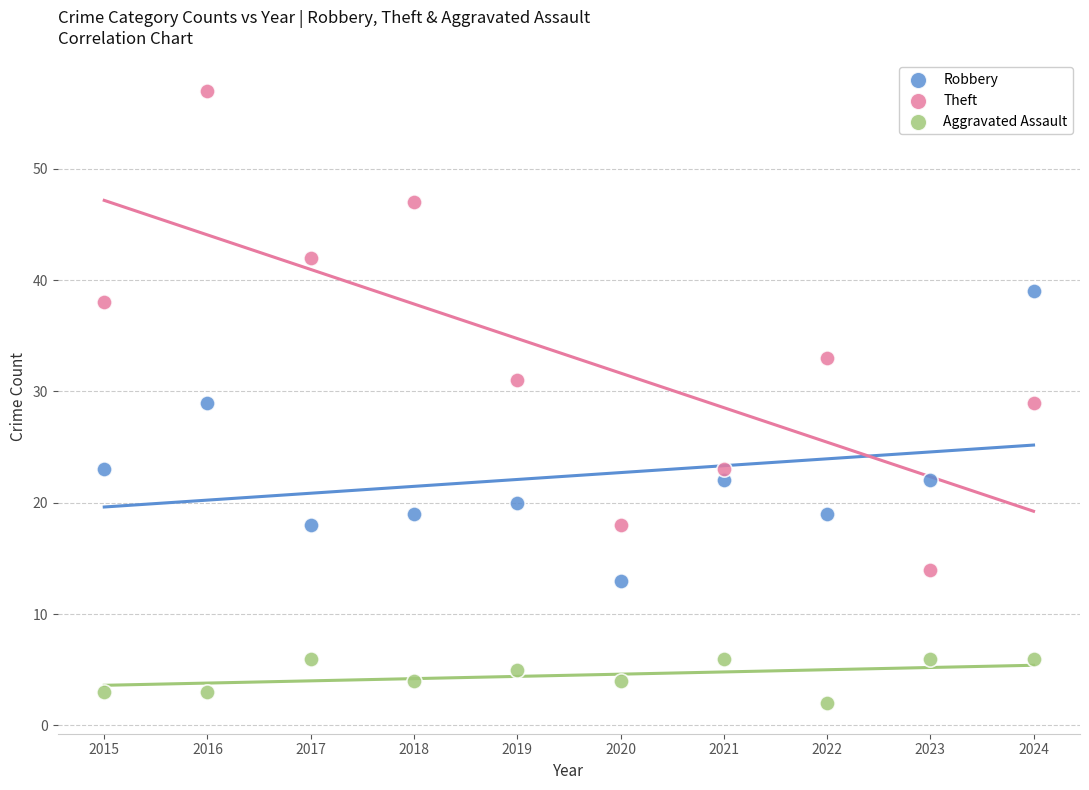

In the Theft series, what Y value is closest to 35?

33